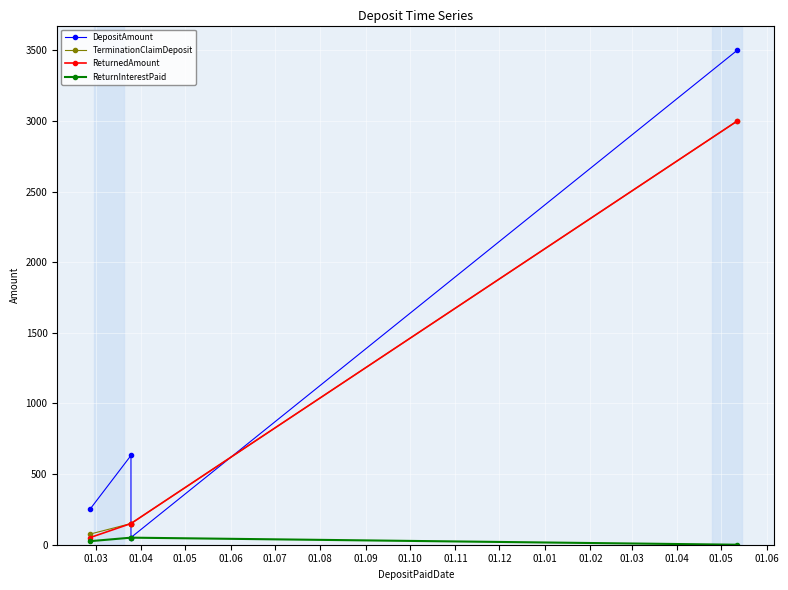

Reading left to right, list all the values displayed in this chart.

DepositAmount: 250.0	632.0	51.0	3500.8
TerminationClaimDeposit: 75.0	150.0	150.0	3000.0
ReturnedAmount: 50.0	150.0	150.0	3000.0
ReturnInterestPaid: 25.0	50.0	50.0	0.0